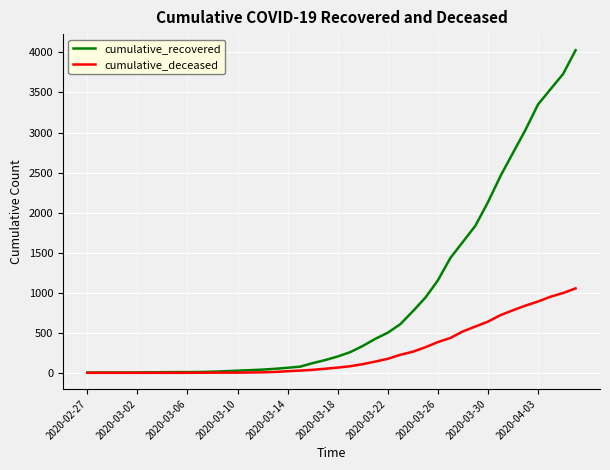

List the series in order of their overall mean, highest first.

cumulative_recovered, cumulative_deceased